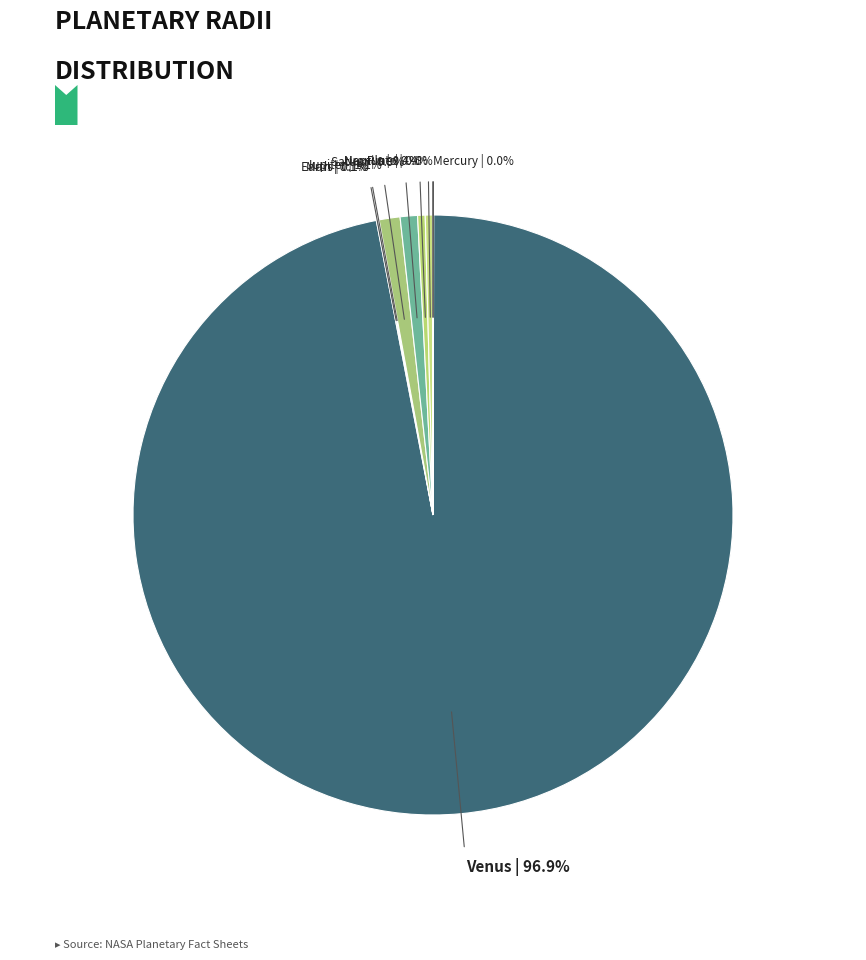

Which category has the smallest portion of the pie?

Pluto